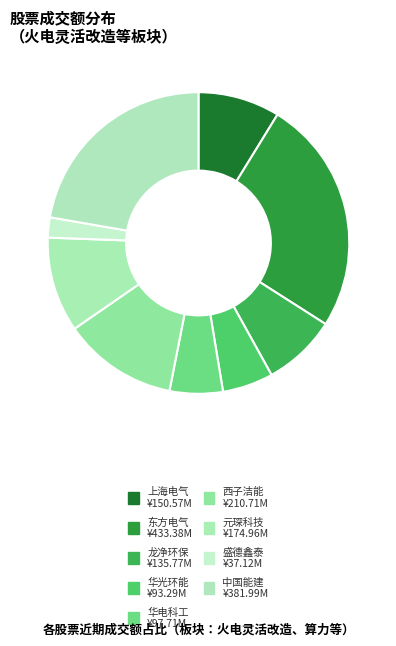

Is there a majority slice in this chart?

No